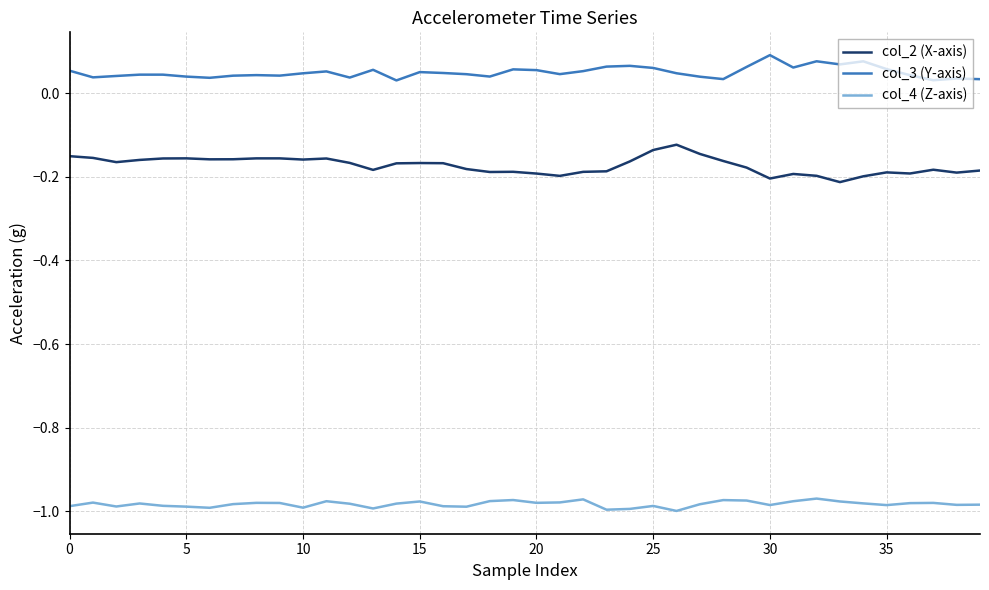

How many col_3 (Y-axis) values are between 0 and 1?

40